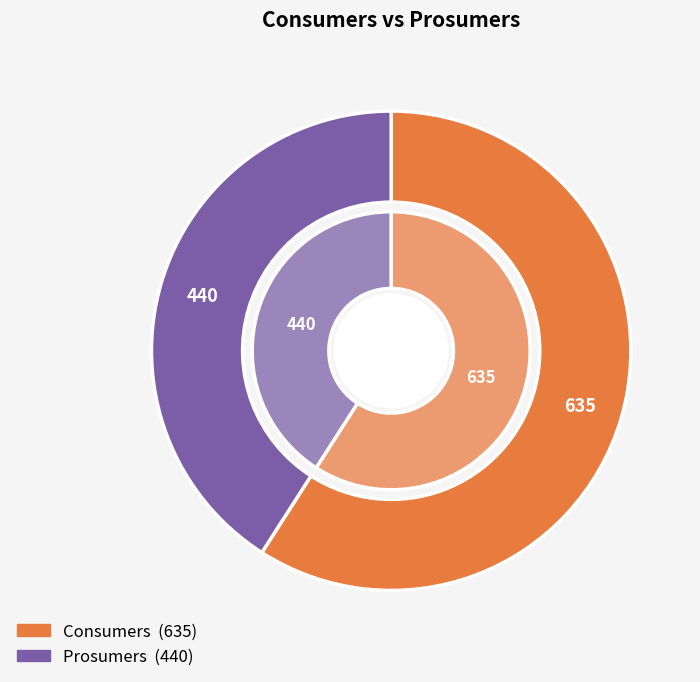

Which category has the smallest portion of the pie?

Prosumers